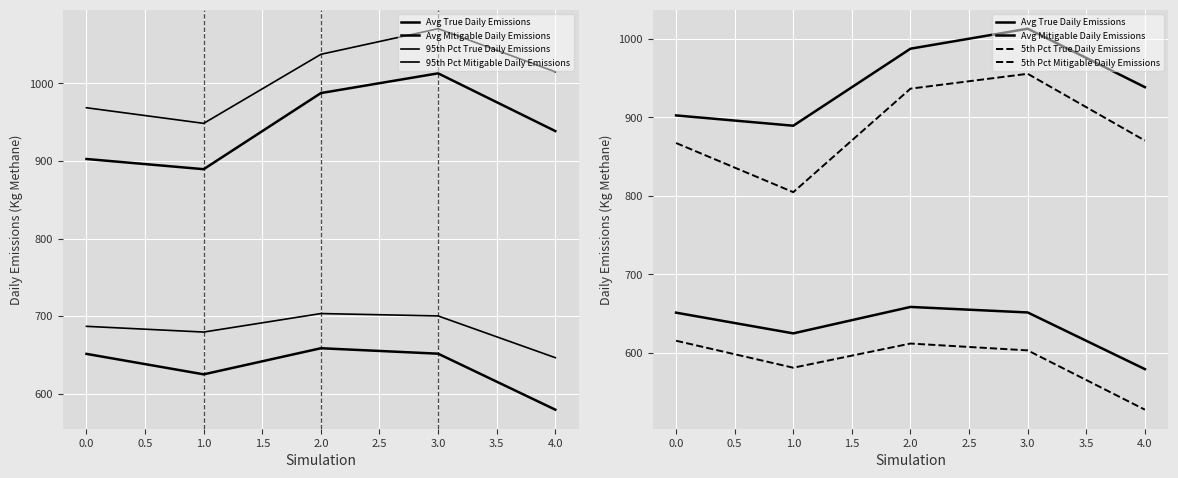

Is it true that 95th Pct True Daily Emissions equals 1677.0 at 4.0?

False